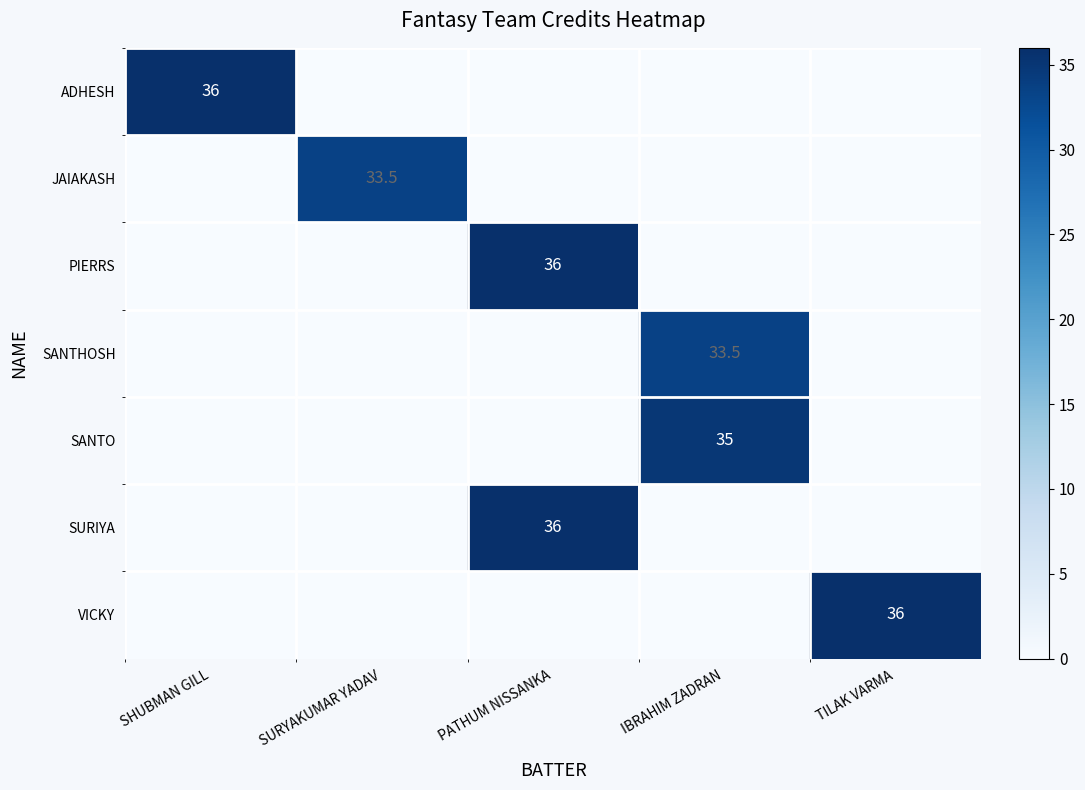

The SANTO series shows 35.0 at IBRAHIM ZADRAN. True or false?

True